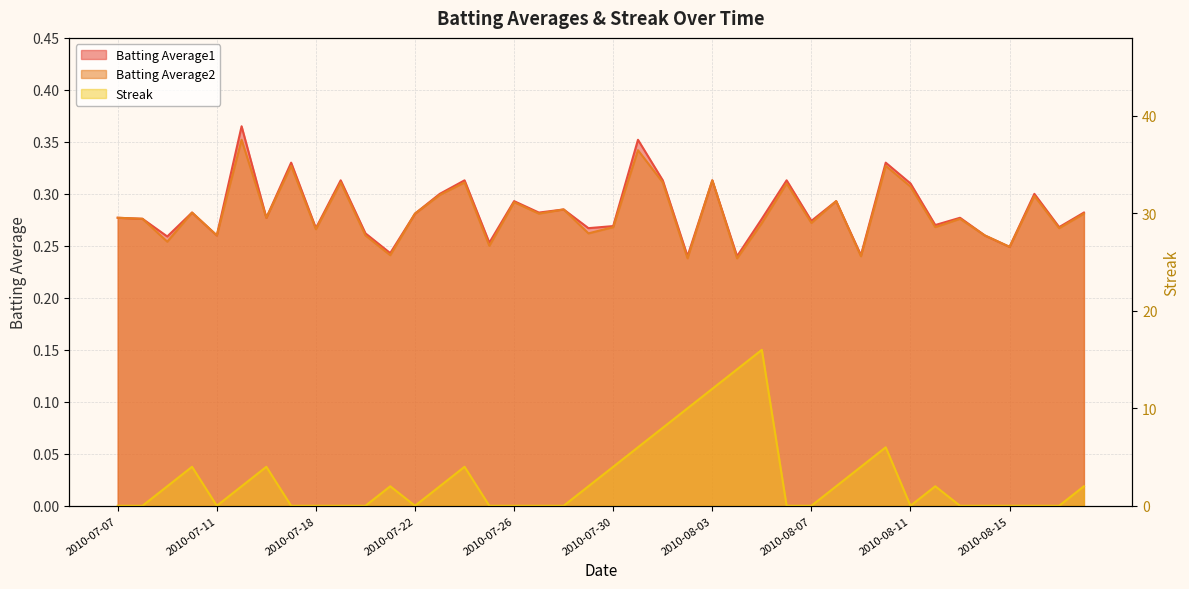

Reading left to right, transcribe all the data shown in this chart.

Batting Average1: 0.3	0.3	0.3	0.3	0.3	0.4	0.3	0.3	0.3	0.3	0.3	0.2	0.3	0.3	0.3	0.3	0.3	0.3	0.3	0.3	0.3	0.4	0.3	0.2	0.3	0.2	0.3	0.3	0.3	0.3	0.2	0.3	0.3	0.3	0.3	0.3	0.2	0.3	0.3	0.3
Batting Average2: 0.3	0.3	0.3	0.3	0.3	0.4	0.3	0.3	0.3	0.3	0.3	0.2	0.3	0.3	0.3	0.2	0.3	0.3	0.3	0.3	0.3	0.3	0.3	0.2	0.3	0.2	0.3	0.3	0.3	0.3	0.2	0.3	0.3	0.3	0.3	0.3	0.2	0.3	0.3	0.3
Streak: 0.0	0.0	2.0	4.0	0.0	2.0	4.0	0.0	0.0	0.0	0.0	2.0	0.0	2.0	4.0	0.0	0.0	0.0	0.0	2.0	4.0	6.0	8.0	10.0	12.0	14.0	16.0	0.0	0.0	2.0	4.0	6.0	0.0	2.0	0.0	0.0	0.0	0.0	0.0	2.0